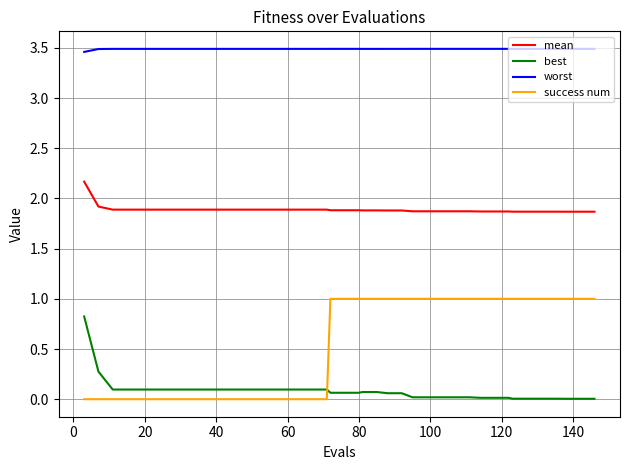

True or false: best and worst intersect in this chart.

False